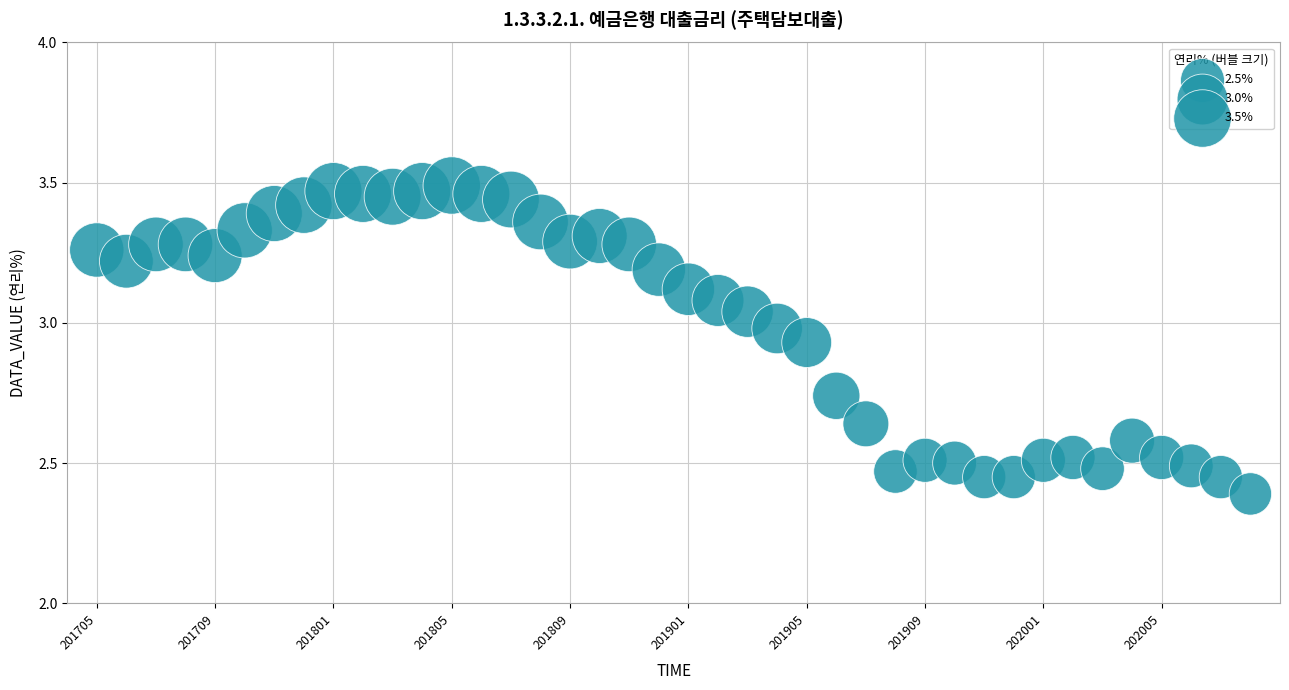

What Y value in the scatter plot is closest to 2?

2.4